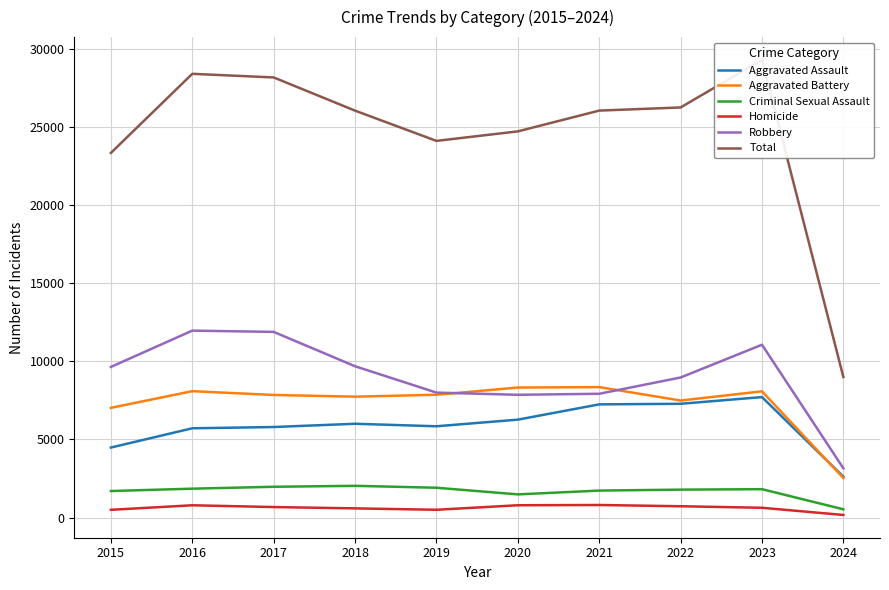

What is the value of the Homicide point at the 5th from the left?

499